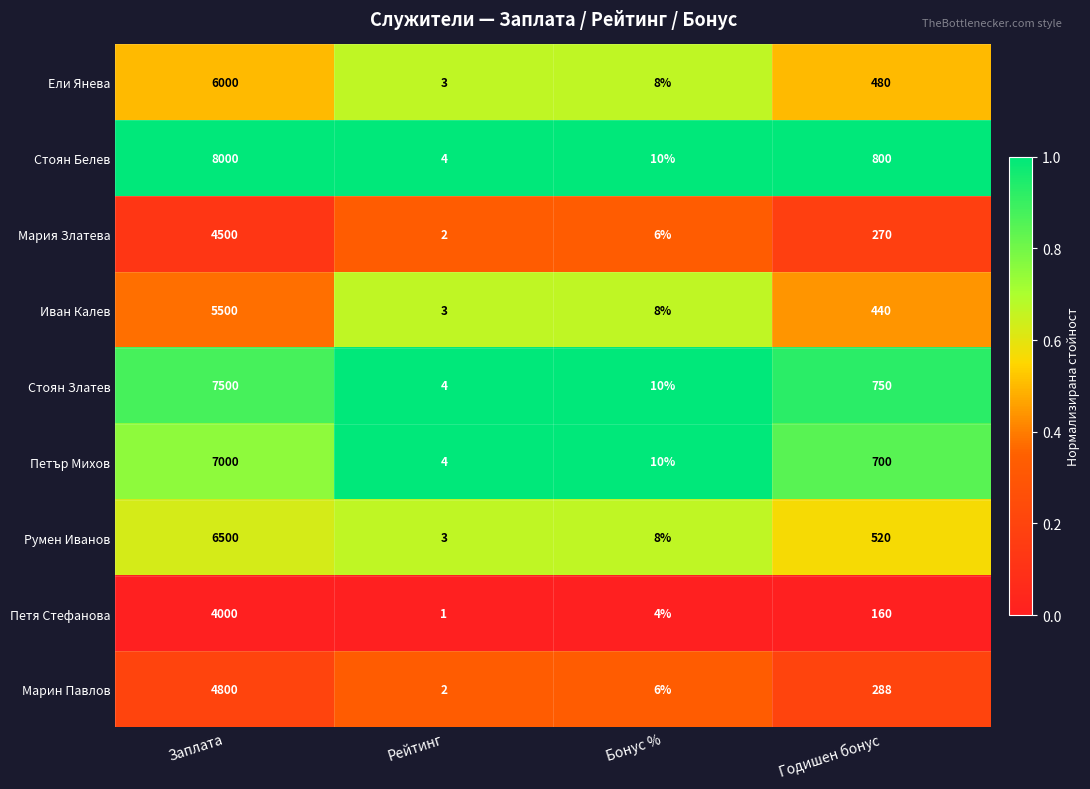

Rank the series by their maximum value, from lowest to highest.

Петя Стефанова, Мария Златева, Марин Павлов, Иван Калев, Ели Янева, Румен Иванов, Петър Михов, Стоян Златев, Стоян Белев